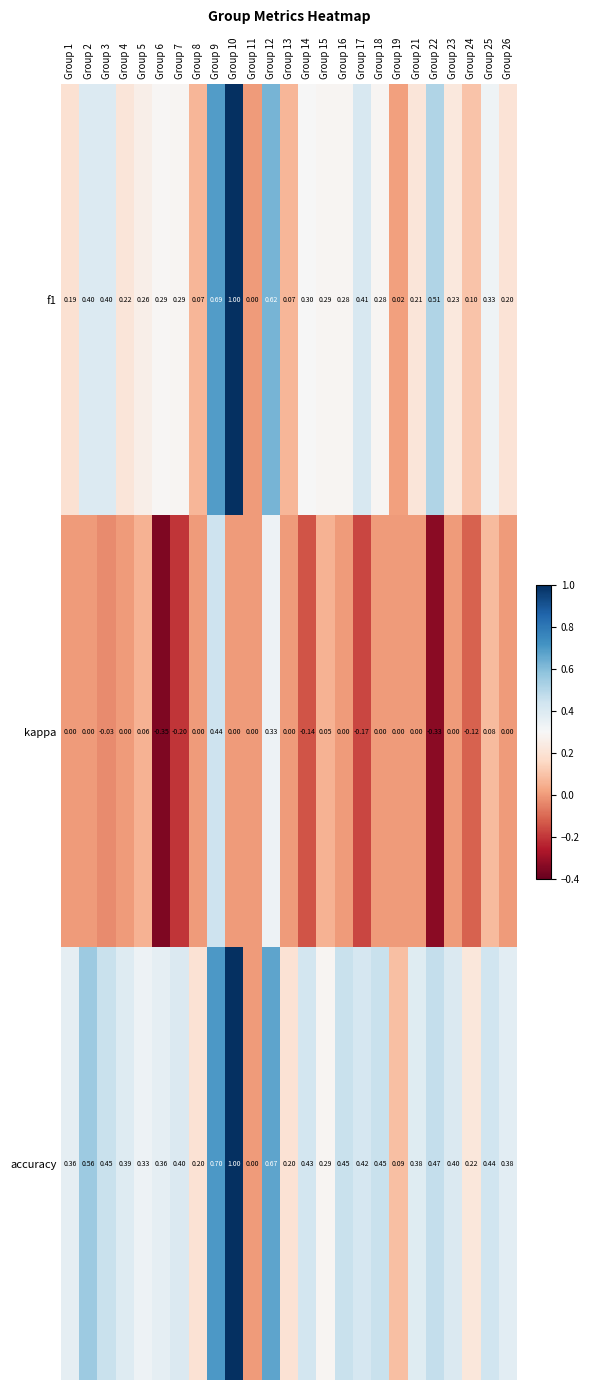

How many negative values does the kappa series have?

7